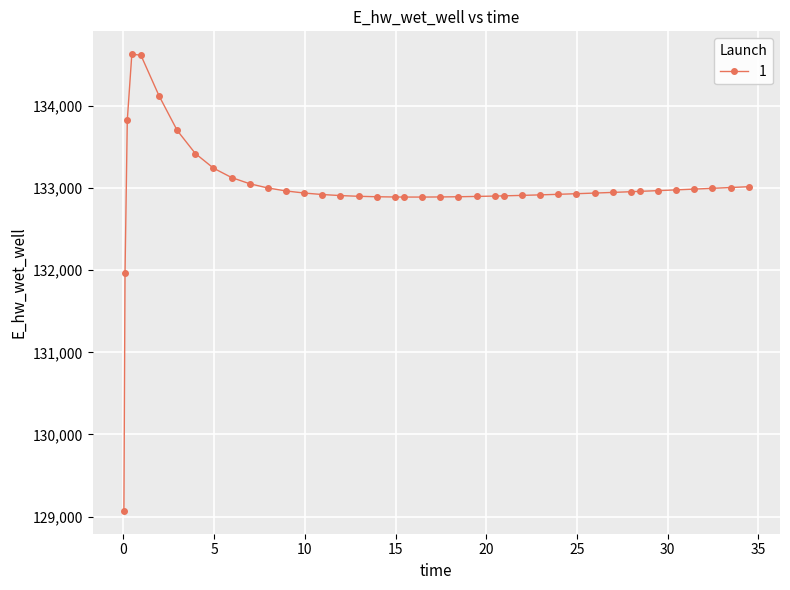

What is the greatest value displayed?

134628.0